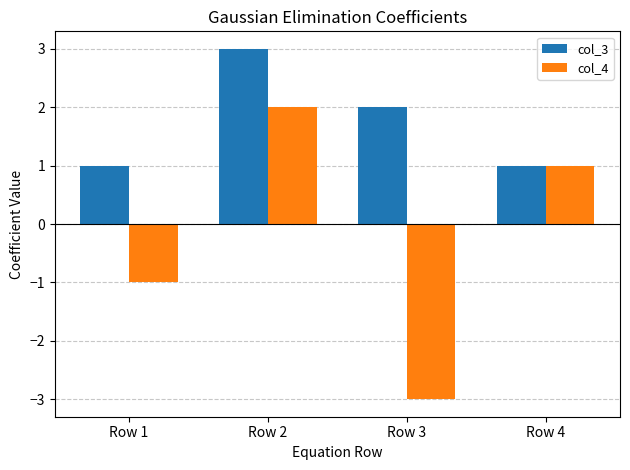

How many values in the col_3 series are below 2?

2